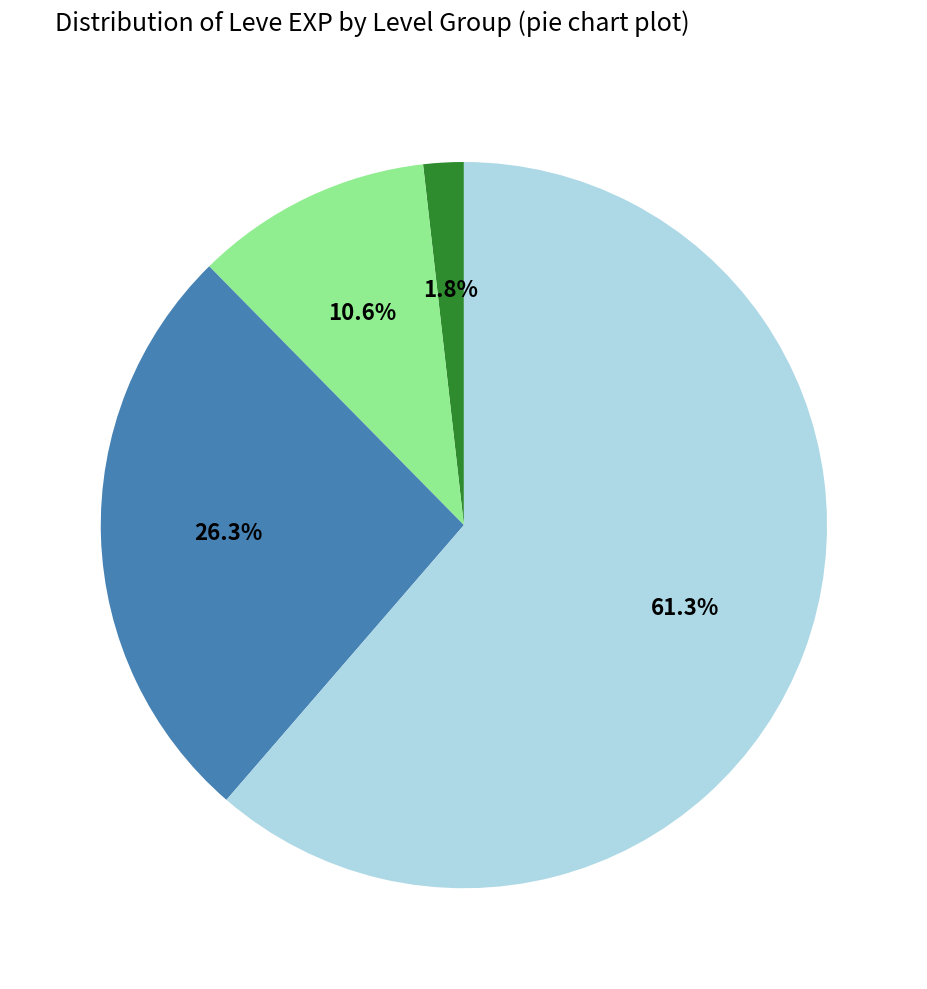

Is there a majority slice in this chart?

Yes